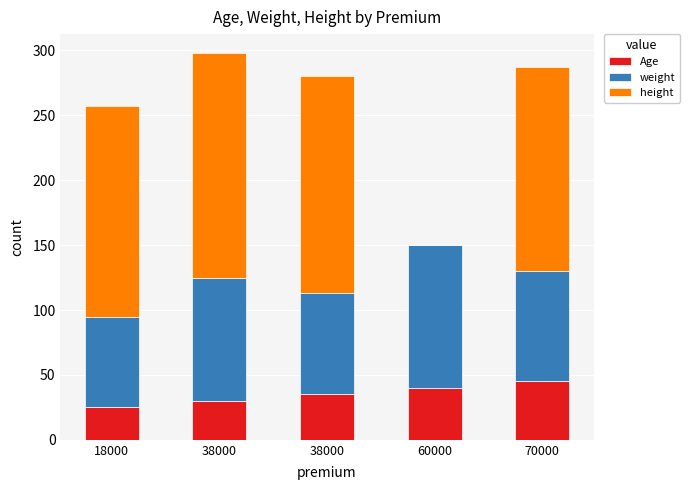

Are the bars grouped side by side (vs. stacked)?

No